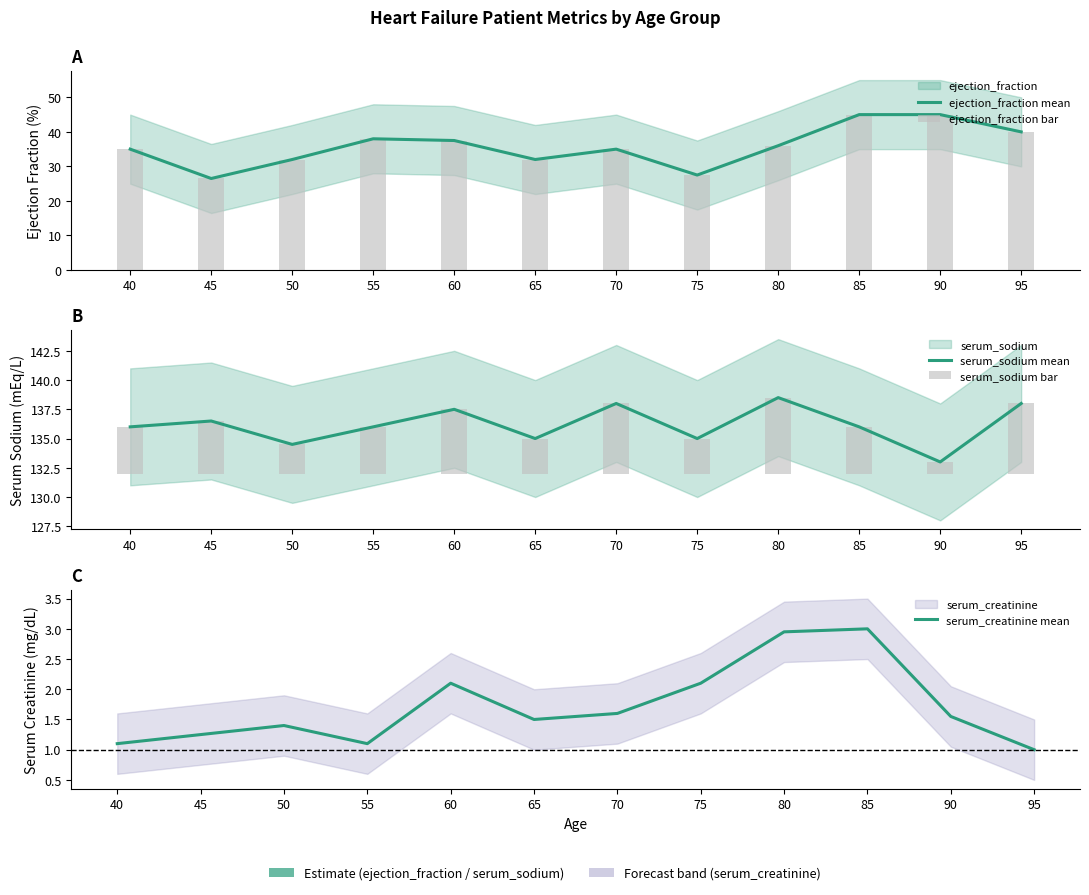

What is the spread (max minus min) of values at 65?

133.5